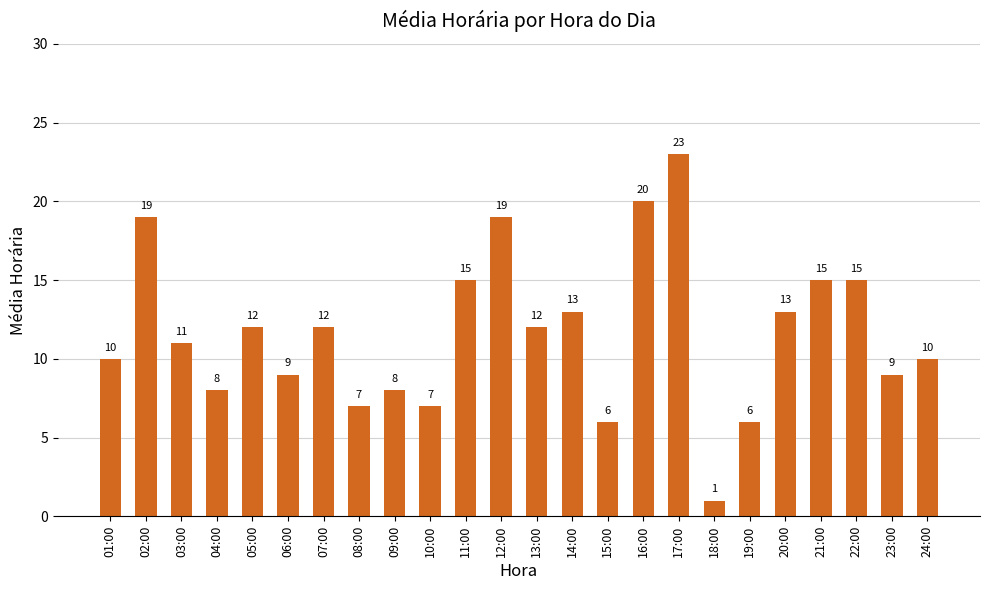

At which label does the data first exceed 12?

02:00